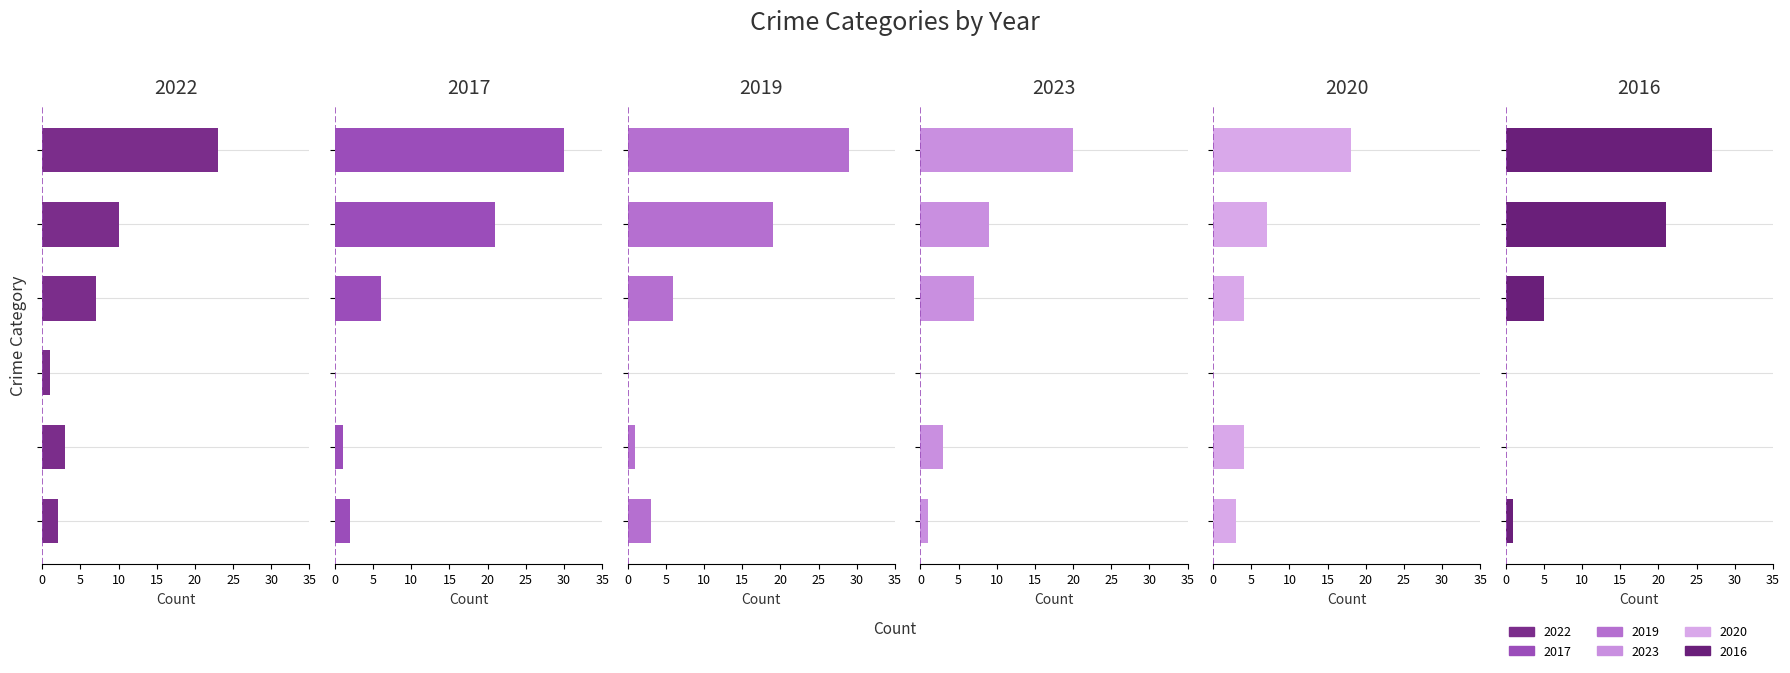

Count the number of data series in this chart.

6